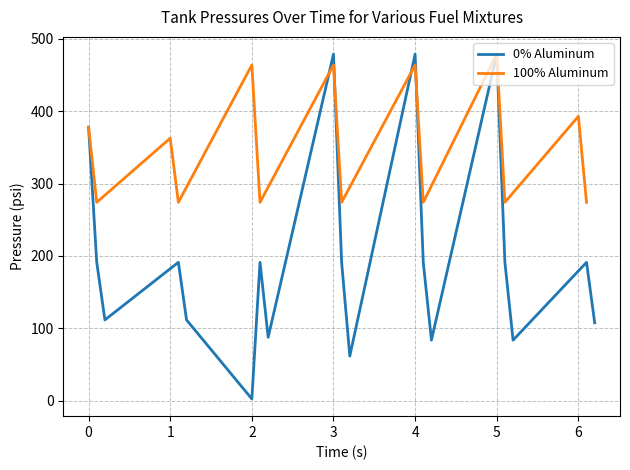

The value of 0% Aluminum at 5 is 479.0. True or false?

True